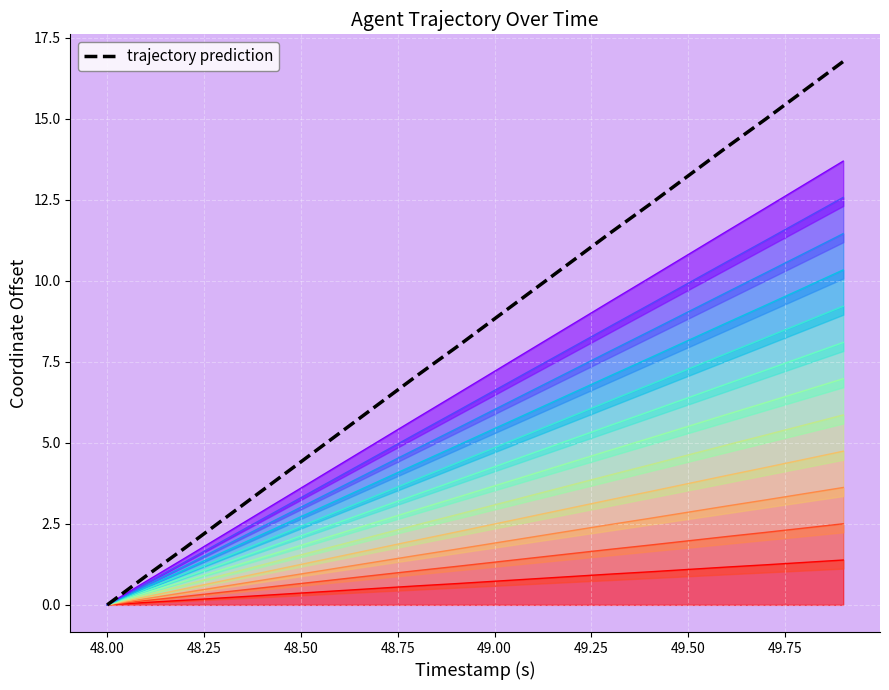

Count the number of values greater than 8.

10